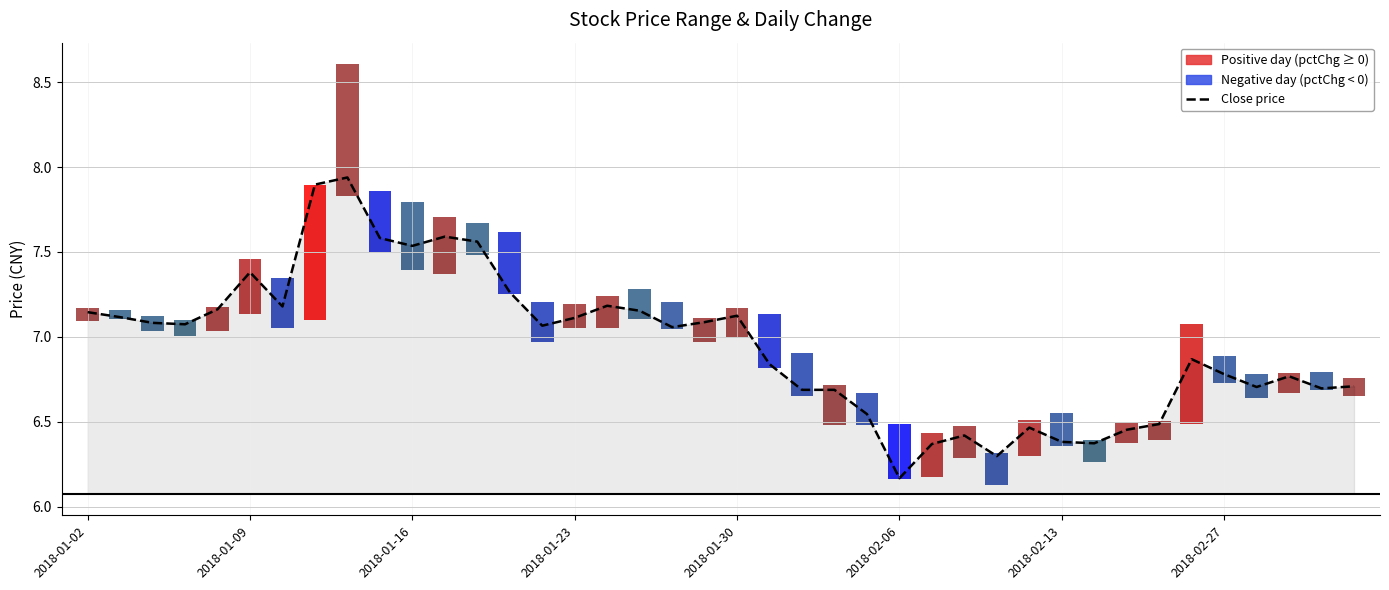

Does the chart contain stacked bars?

No